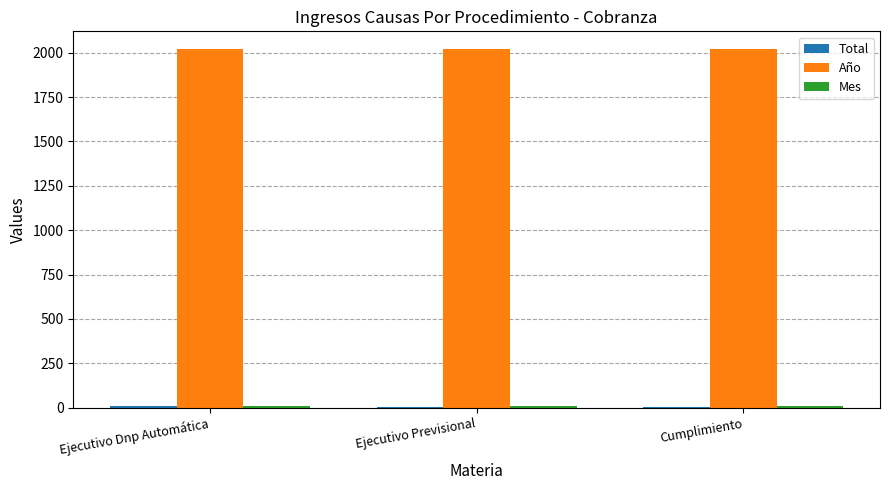

What is the maximum value shown in the chart?

2019